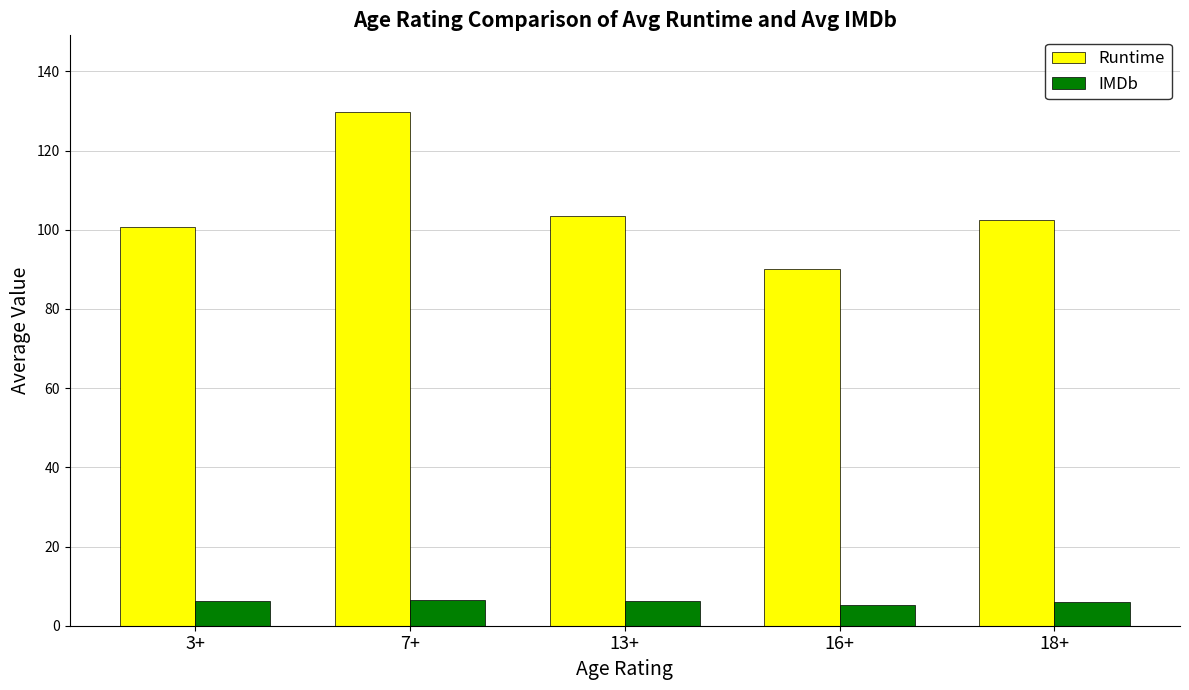

At which category is the sum across all series the highest?

7+